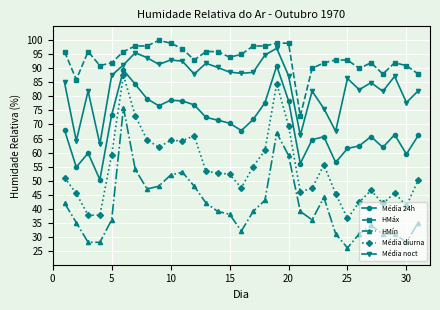

What is the sum of all HMín values?

1272.0